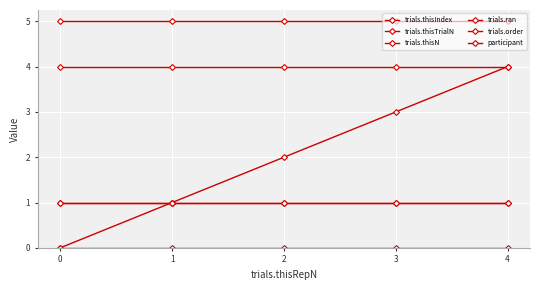

Reading left to right, extract all data points from this chart.

trials.thisIndex: 0	1	2	3	4
trials.thisTrialN: 0	0	0	0	0
trials.thisN: 5	5	5	5	5
trials.ran: 1	1	1	1	1
trials.order: 4	4	4	4	4
participant: 1	1	1	1	1